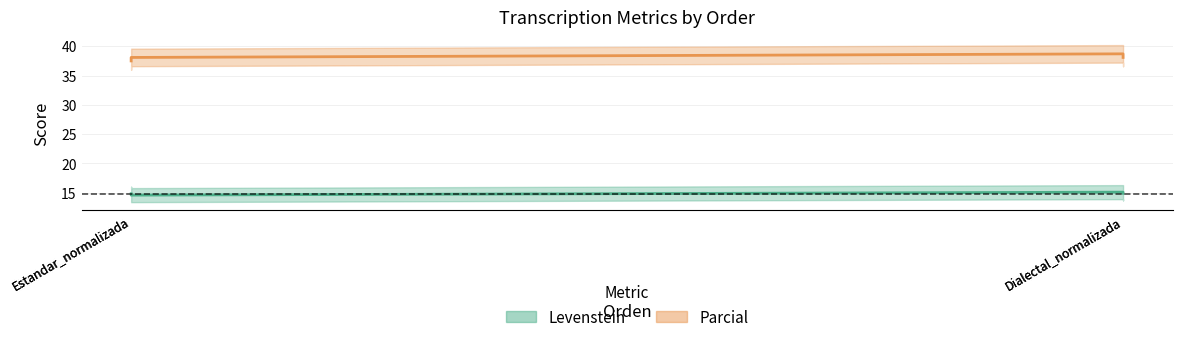

Which has a higher value, Dialectal_normalizada or Estandar_normalizada?

Dialectal_normalizada